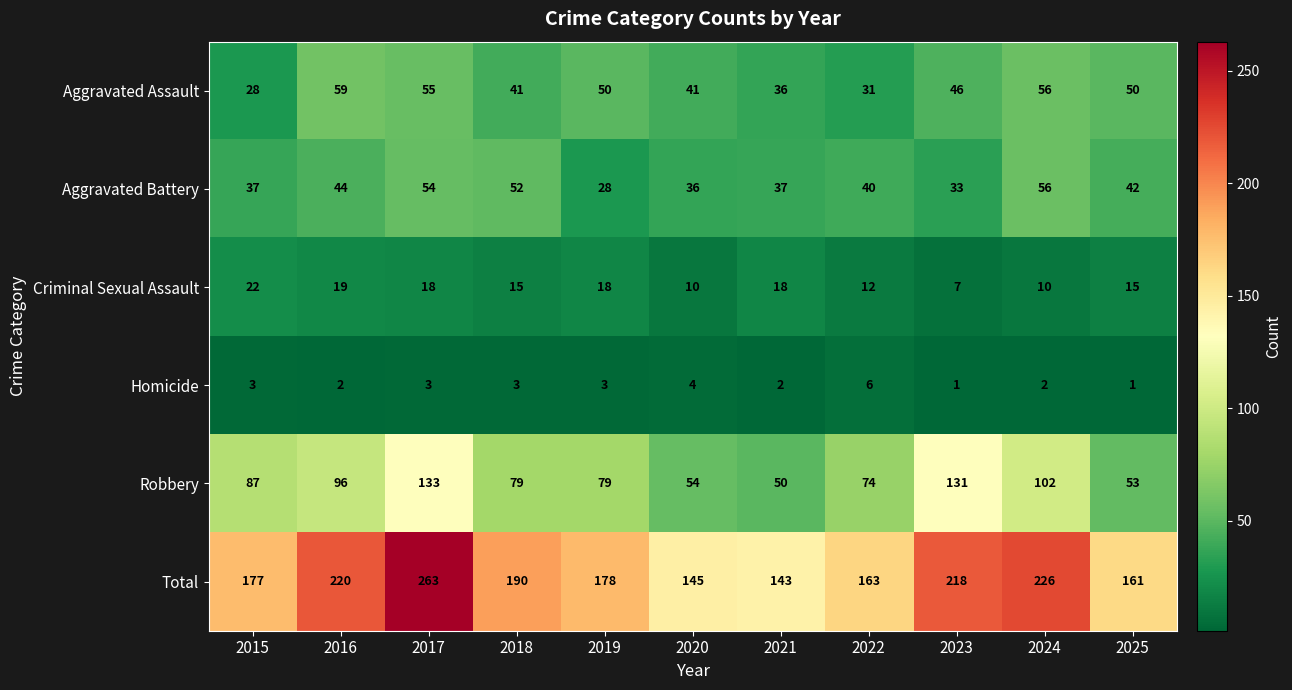

Which series has the largest total across all categories?

Total